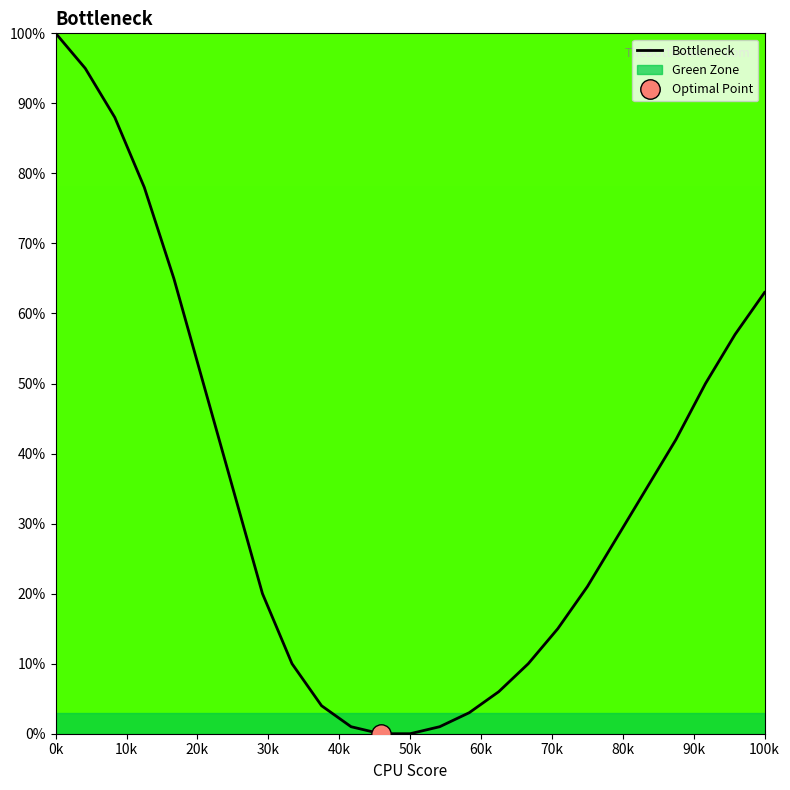

What is the maximum value for Bottleneck?

100